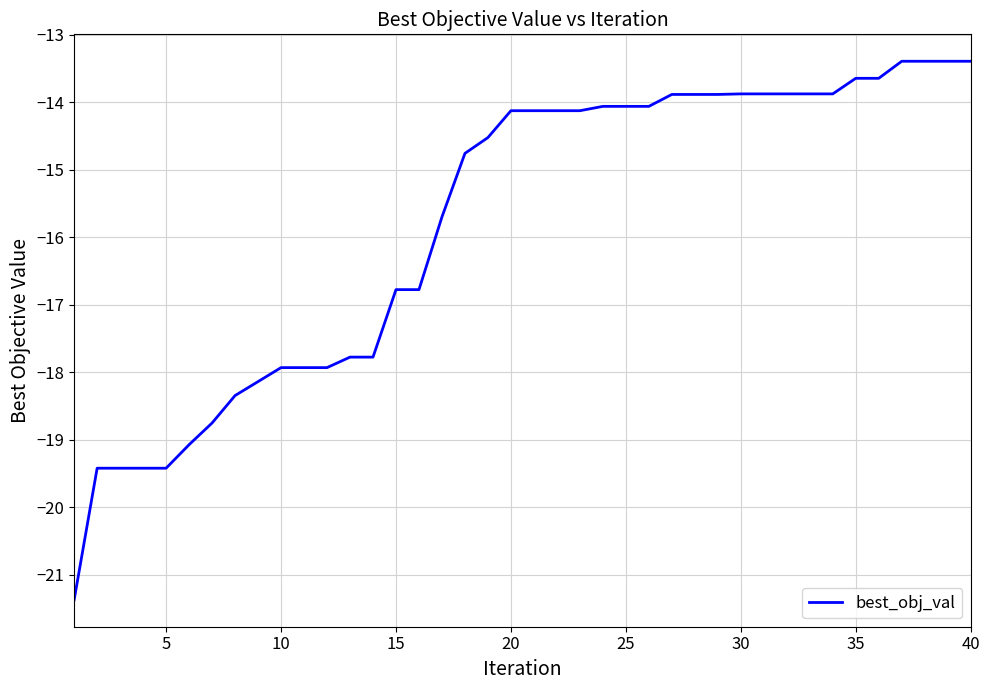

What is the difference between the maximum and minimum values?

8.0